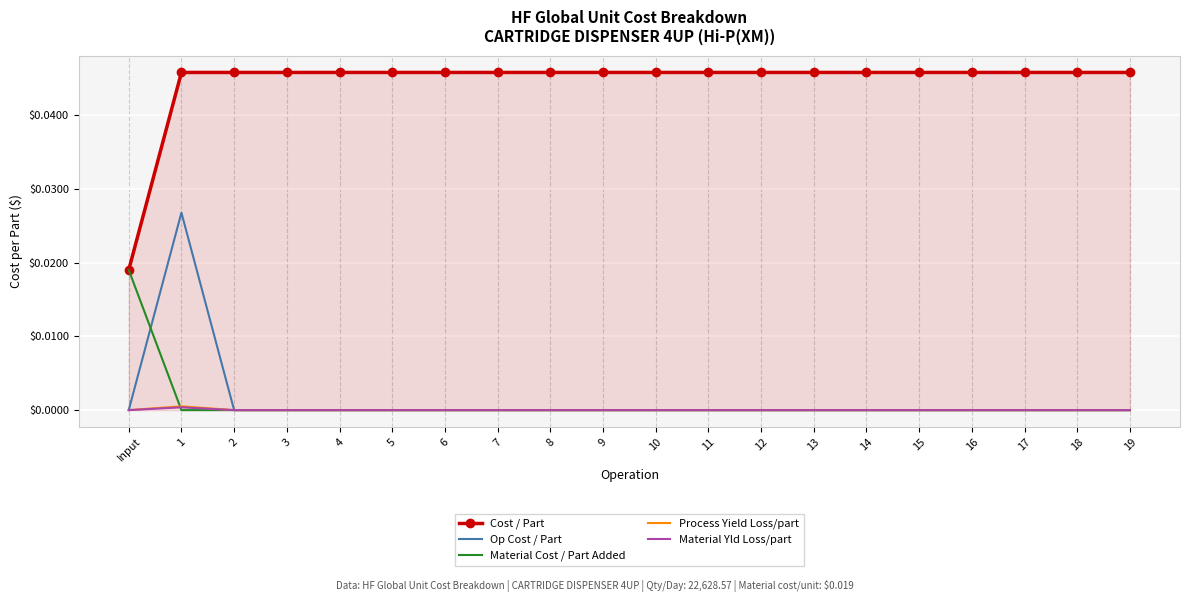

At which label does Cost / Part reach its peak?

1